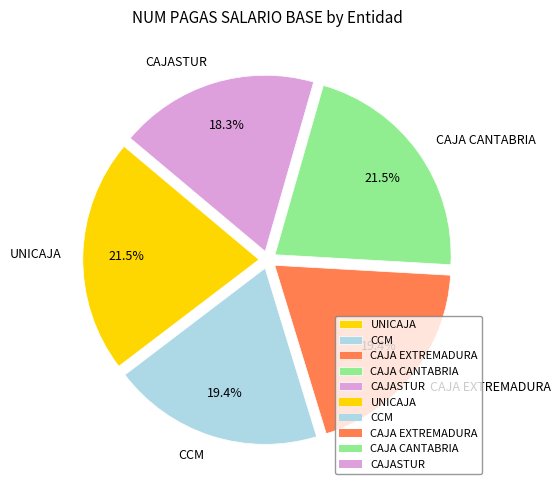

Is CAJASTUR the majority of the pie?

No